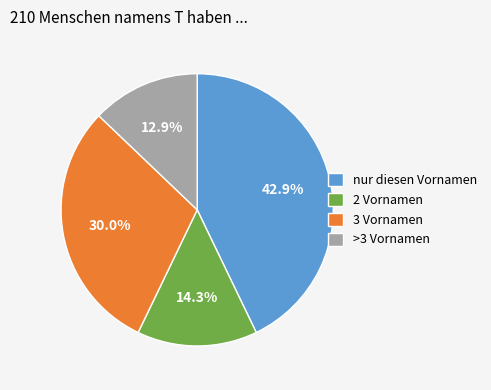

Is the sum of >3 Vornamen and nur diesen Vornamen greater than half?

Yes